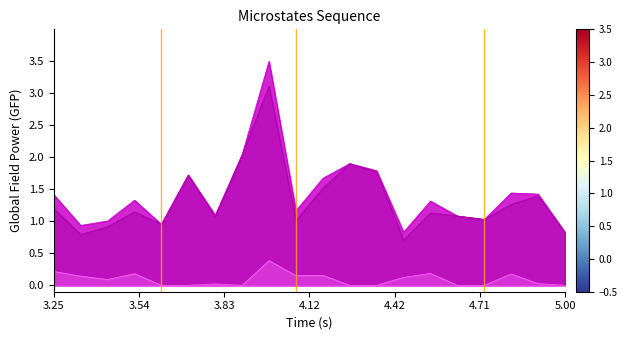

What is the difference between the highest and lowest values at 3.25?

1.2